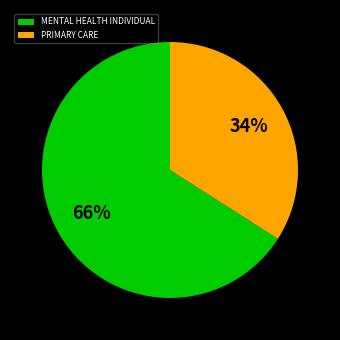

Rank the categories by value from highest to lowest.

MENTAL HEALTH INDIVIDUAL, PRIMARY CARE